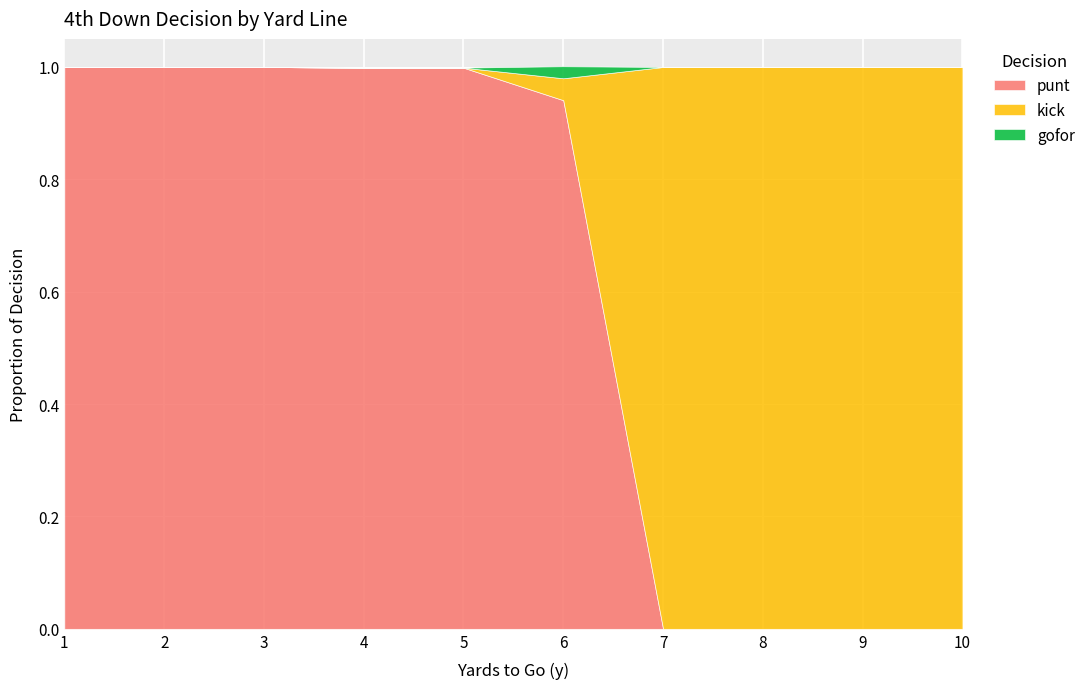

What is the sum of all punt values?

5.9